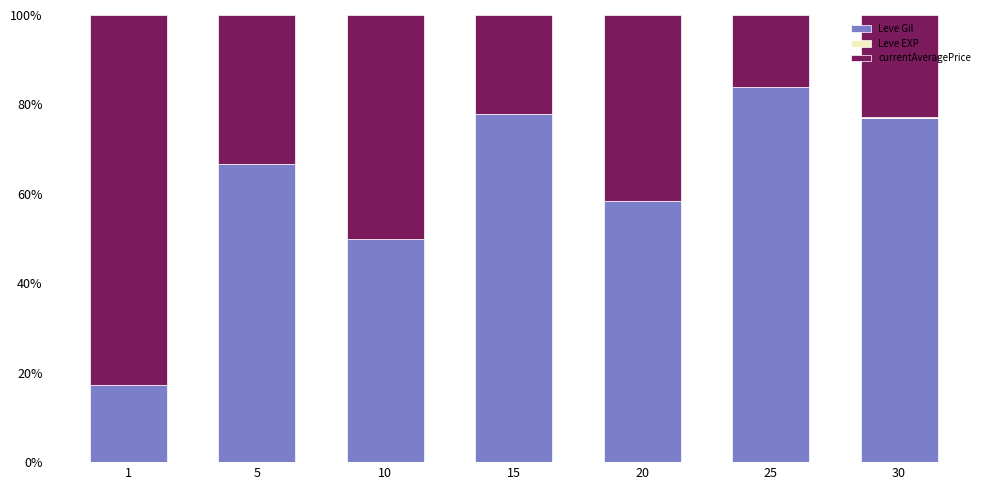

The value of Leve Gil at 25 is 128.2. True or false?

False